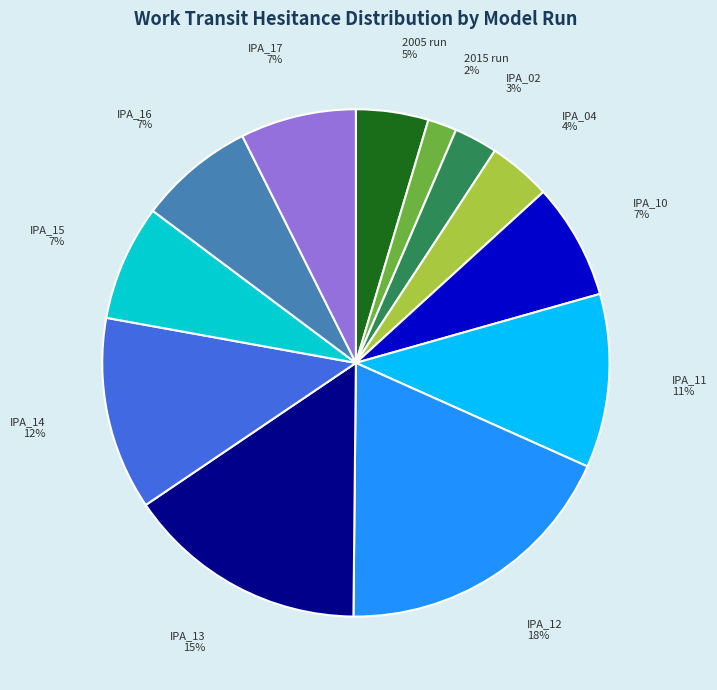

Which has a higher value, 2005 run or IPA_12?

IPA_12